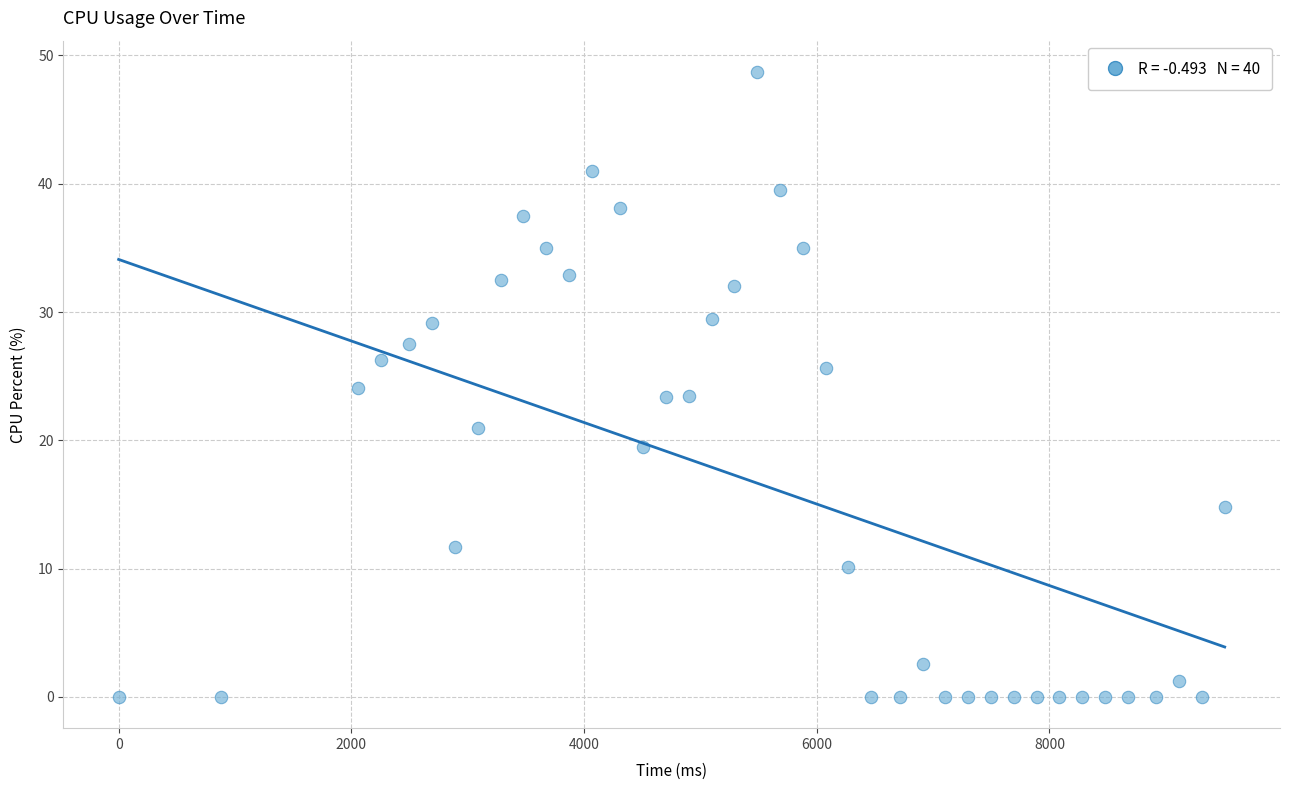

What is the range of X values (max minus min)?

9506.0